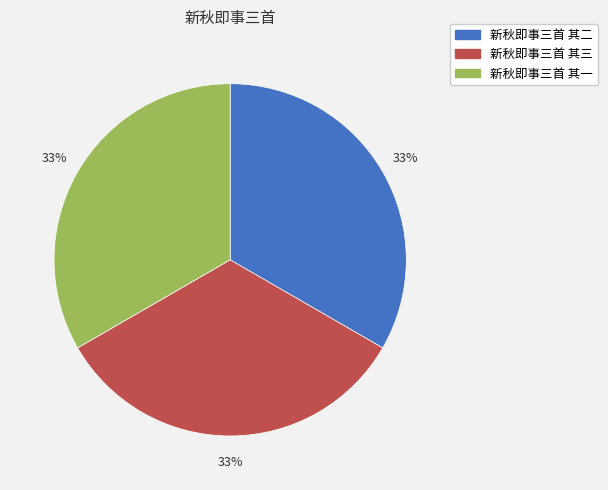

How many segments does this pie chart have?

3